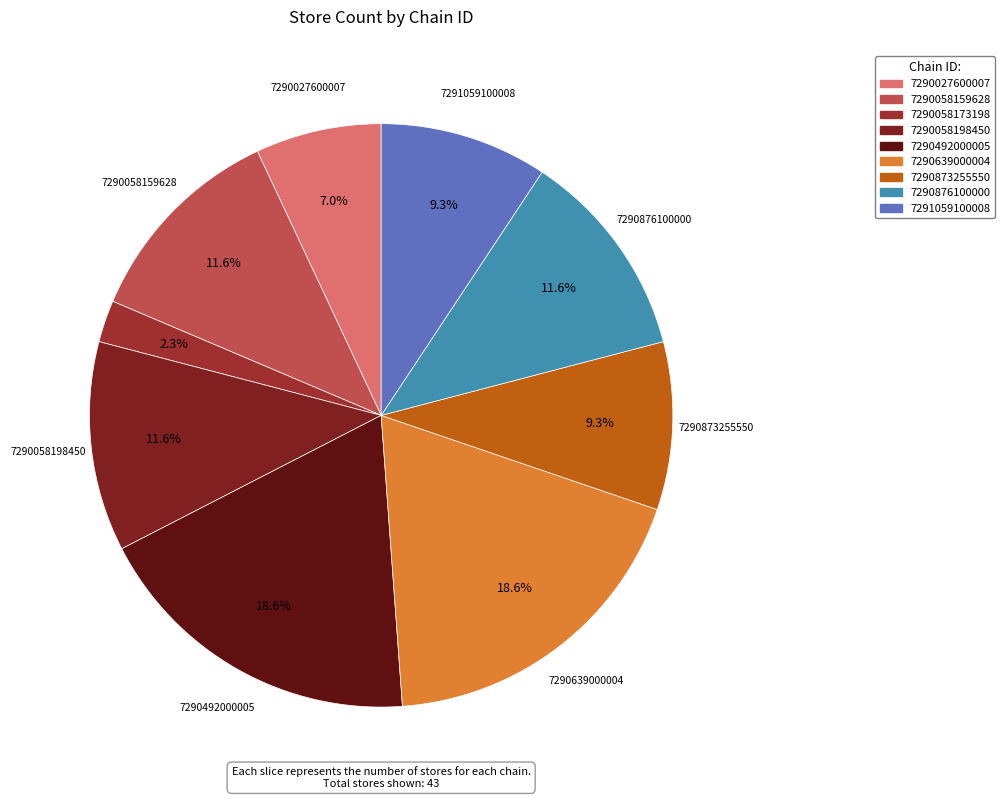

True or false: 7290639000004 accounts for 19% of the total.

True